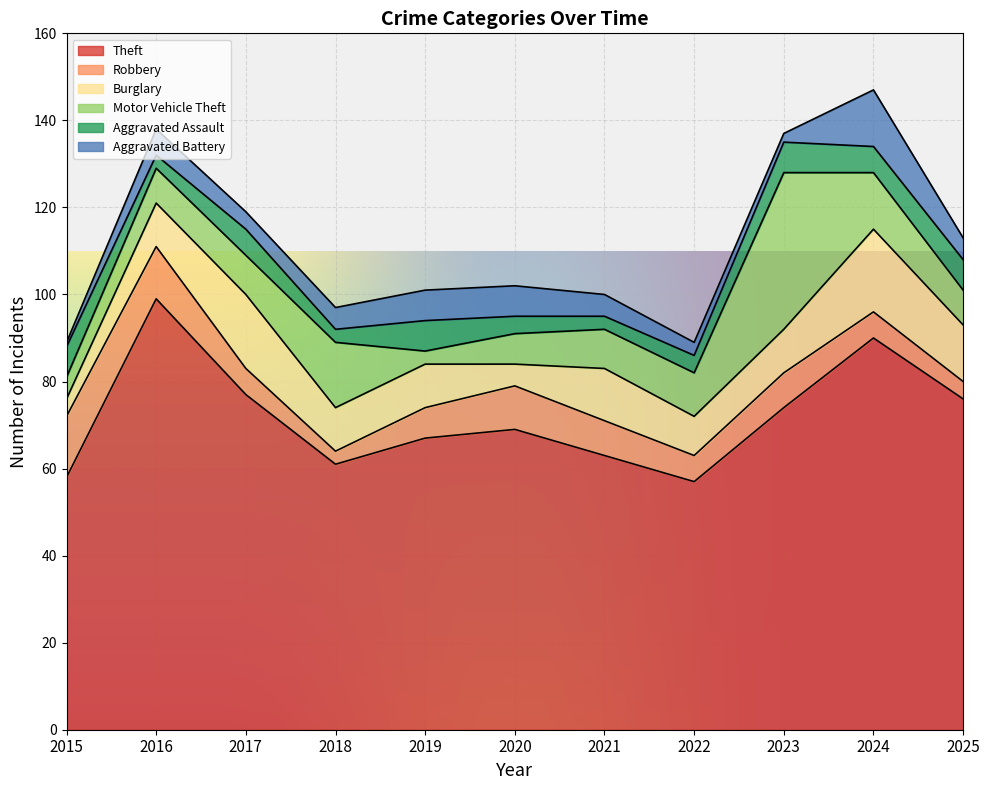

Is it true that Theft equals 90 at 2024?

True